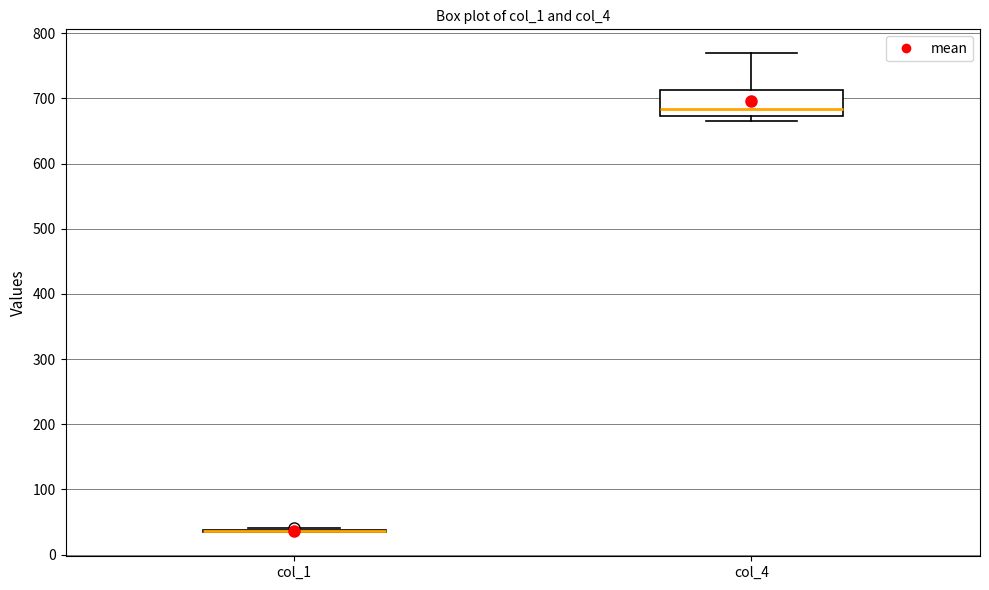

Reading left to right, transcribe this box plot: for each box, give where its median line is, the range the box spans, and where its two whiskers end, as read against the y-axis. The values are not printed on the chart, so give them approximately, as read against the axis.

col_1: box collapsed to a line at 40, whiskers 30 to 40
col_4: median 680, box 670 to 710, whiskers 660 to 770